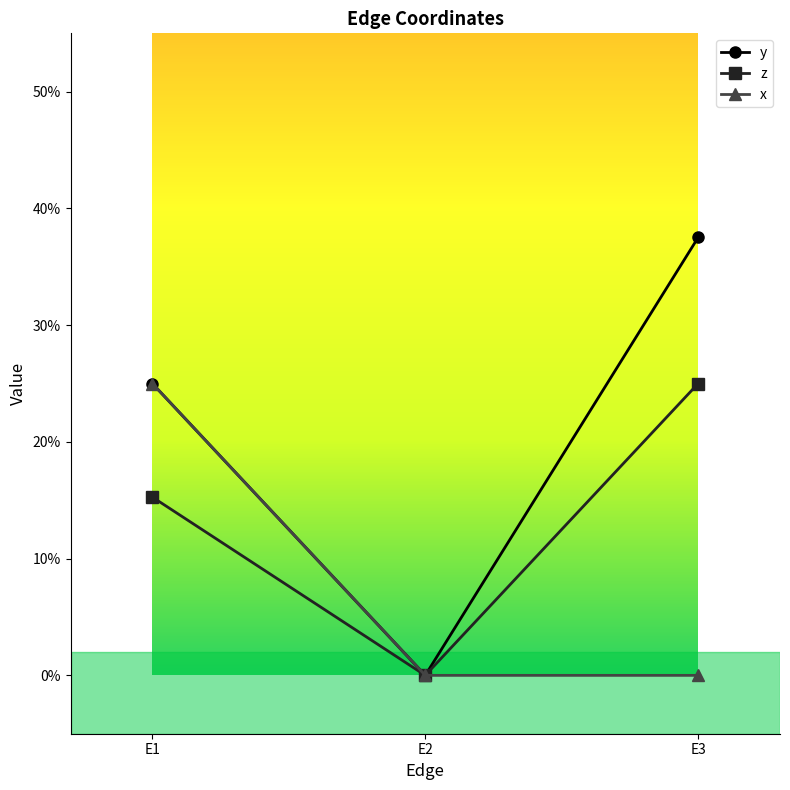

At which label is z closest to 0?

E2